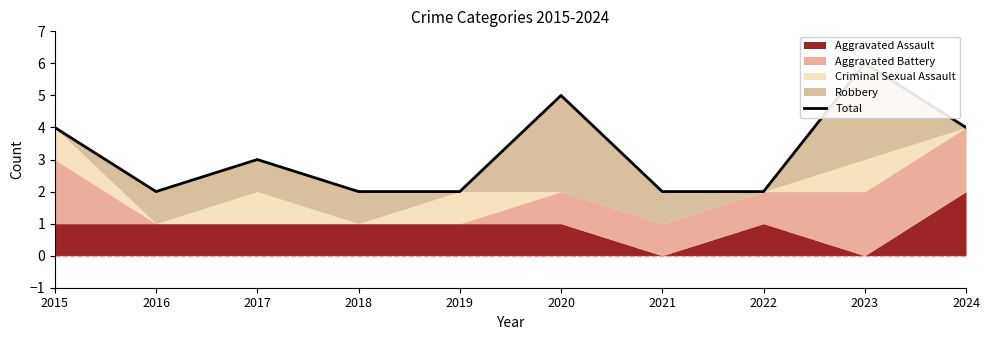

Count the values in the range 2 to 4.

8